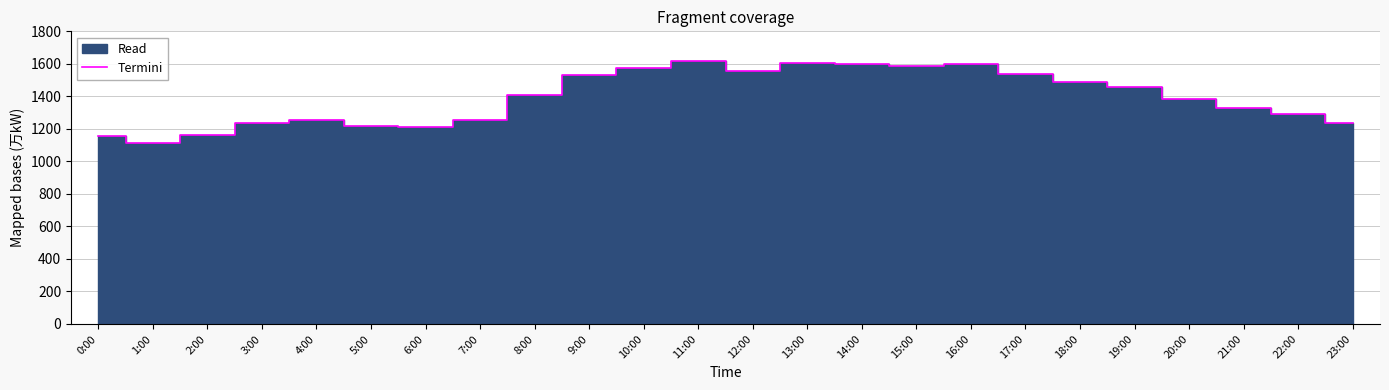

Does the chart display data point markers on the line(s)?

No